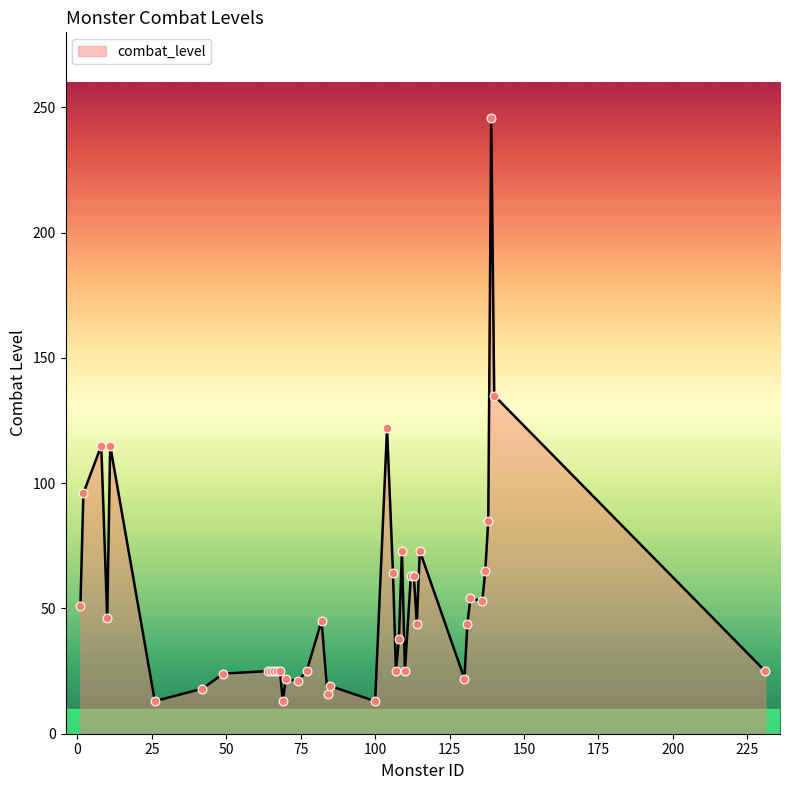

What is the minimum value shown in the chart?

13